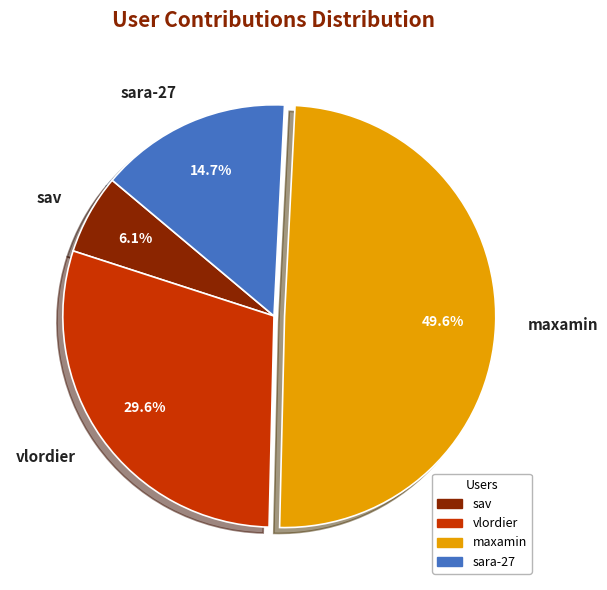

How many slices are in this pie chart?

4